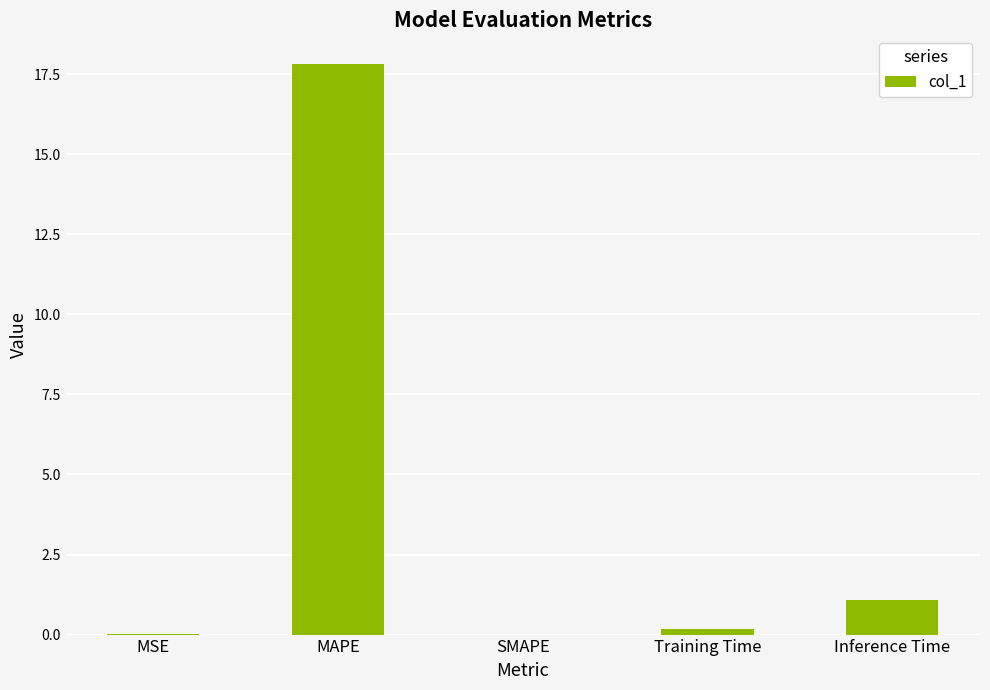

What is the greatest value displayed?

17.8